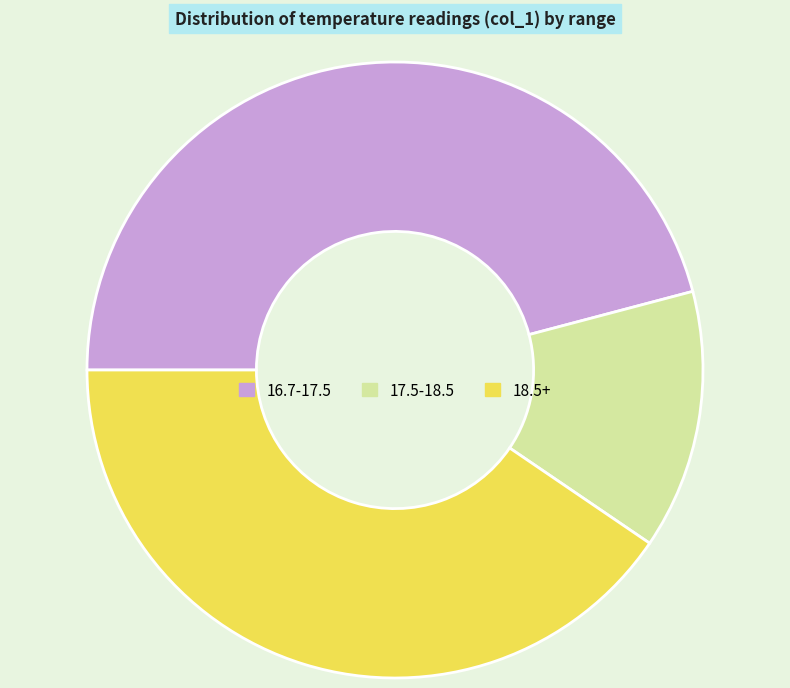

Combined, do 18.5+ and 16.7-17.5 account for over 50%?

Yes